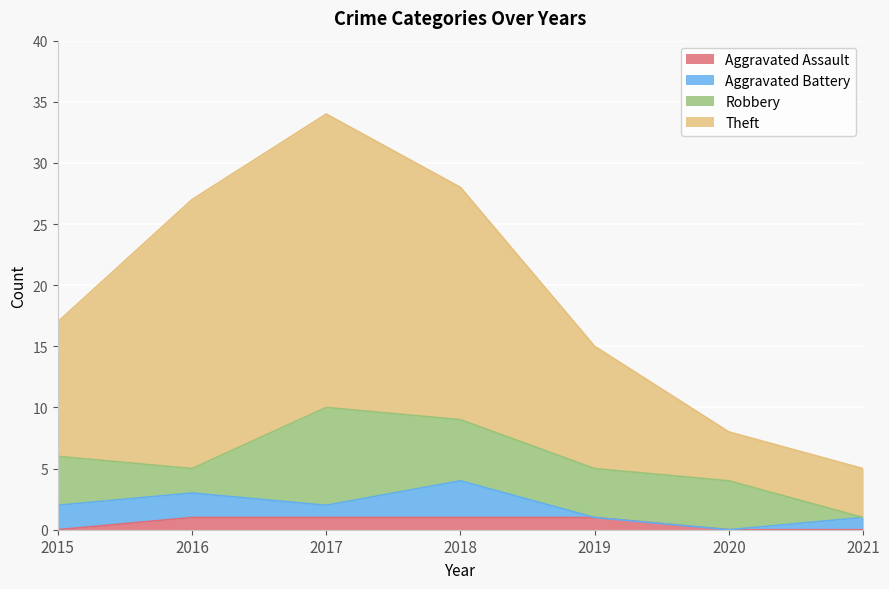

What is the total value across all series at 2017?

34